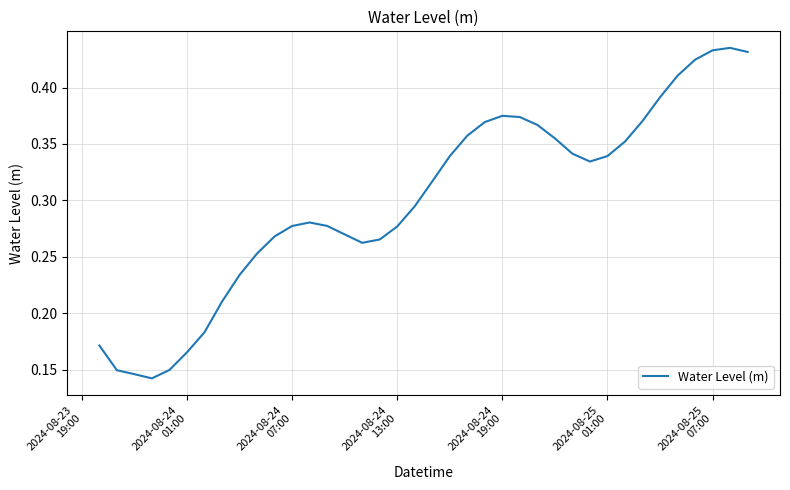

Is this an area chart (filled region under the line)?

No